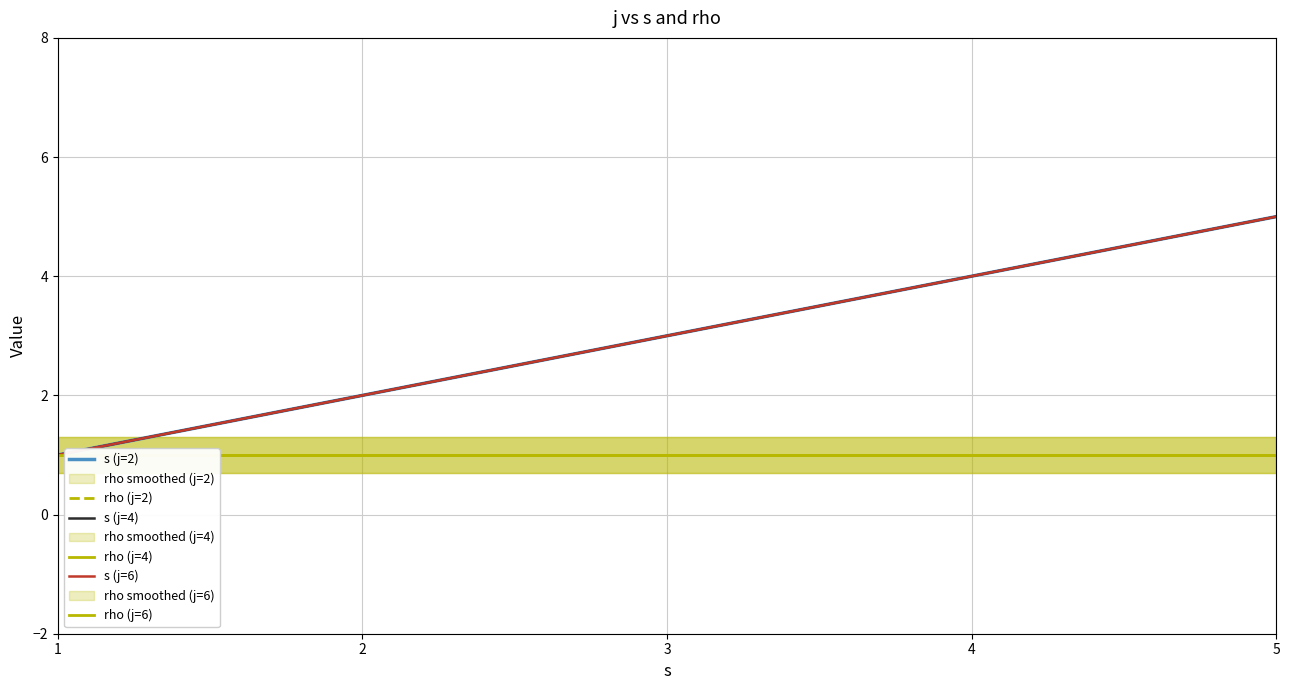

What is the sum of the s (j=2) values at 4 and 2?

6